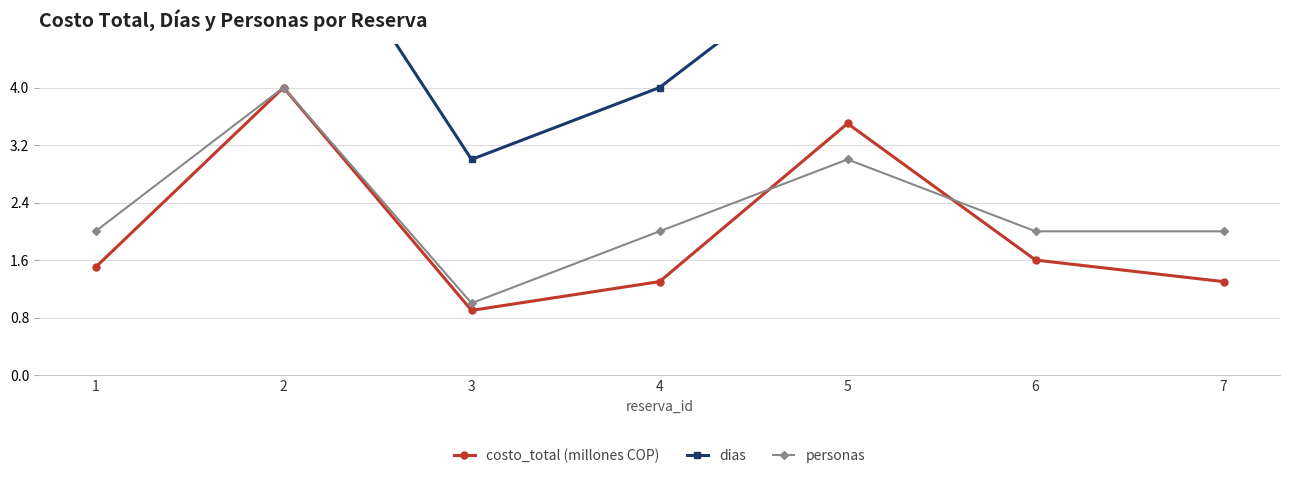

True or false: personas and dias intersect in this chart.

False